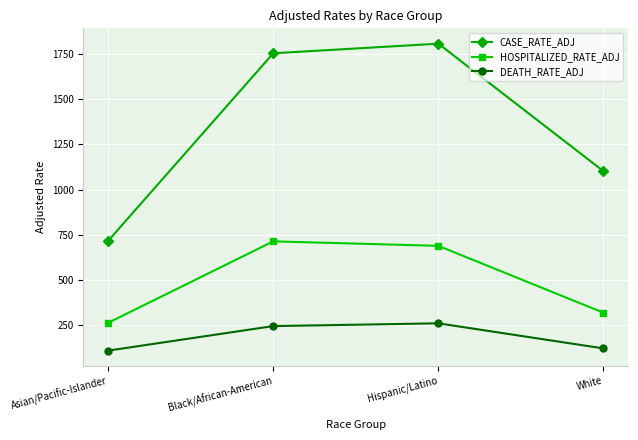

What is the difference between the maximum and second lowest values in the CASE_RATE_ADJ series?

704.0